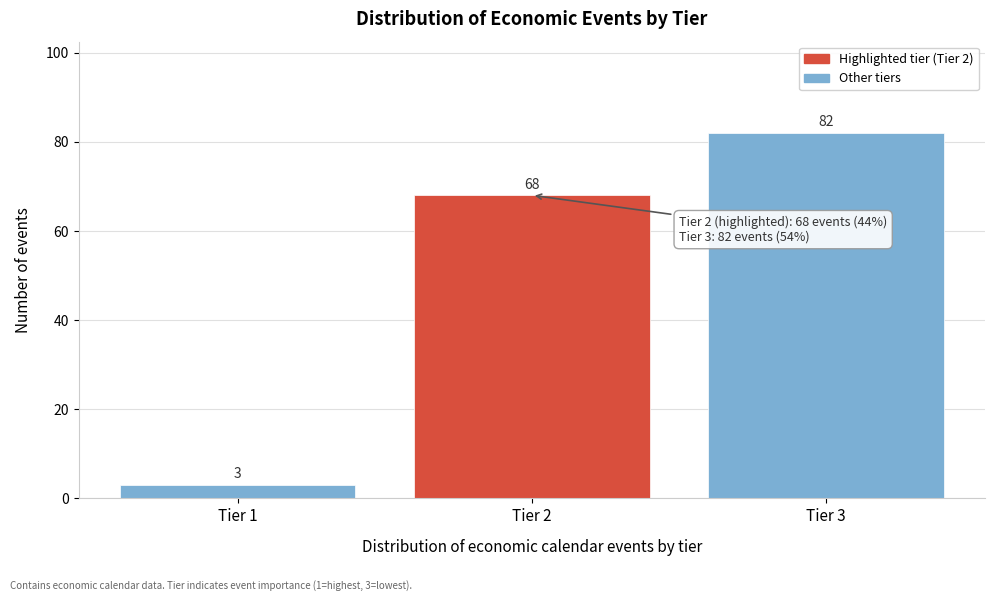

Reading left to right, list all the values displayed in this chart.

3	68	82